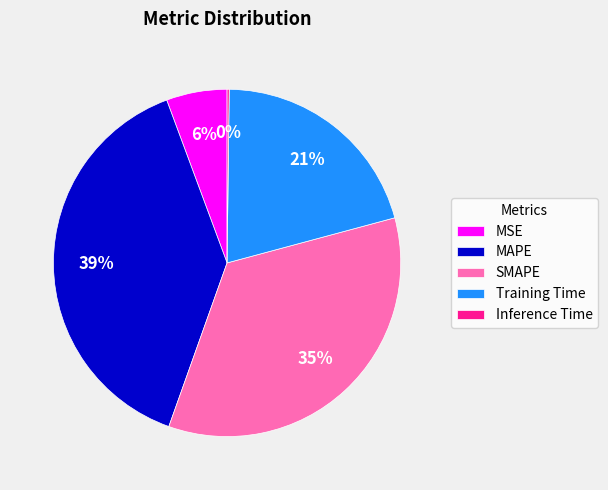

To the nearest percent, what is the difference between the largest and smallest slice percentages?

39%